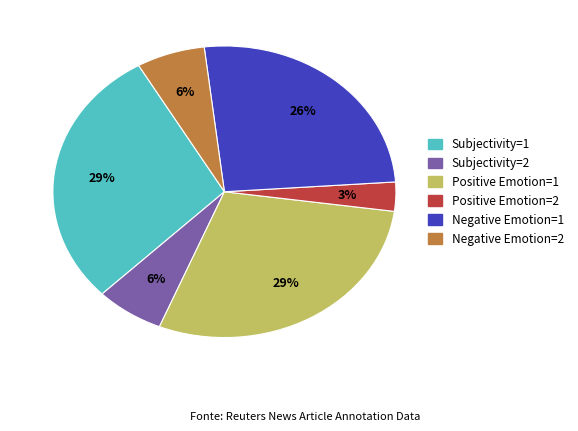

To the nearest percent, what portion does Subjectivity=2 represent?

6%